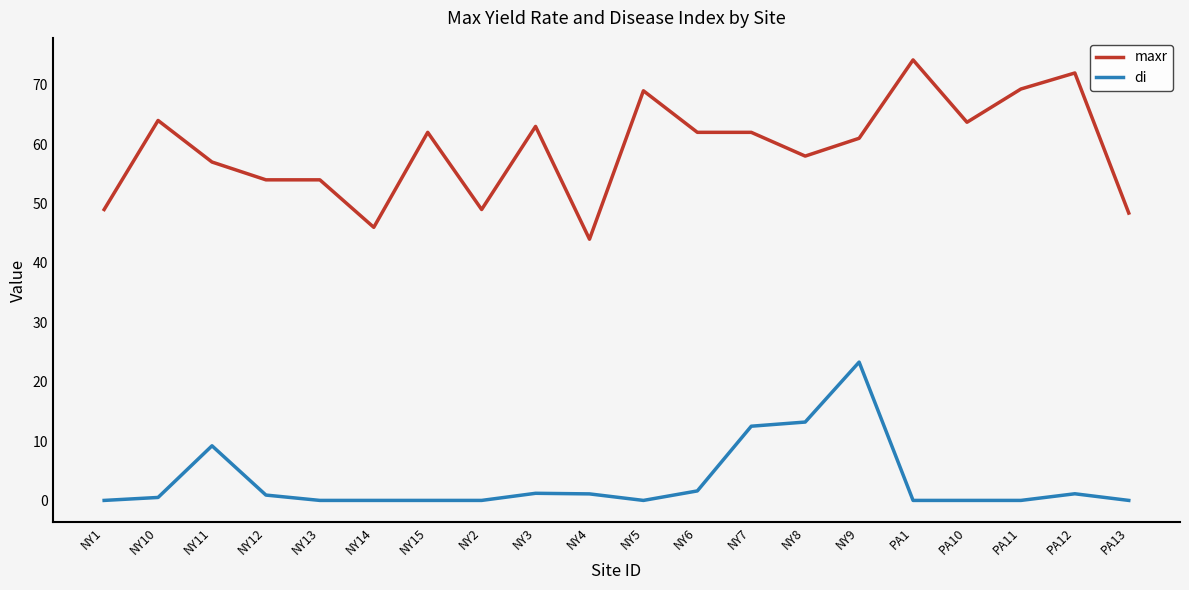

What are all the series names shown in the legend?

maxr, di